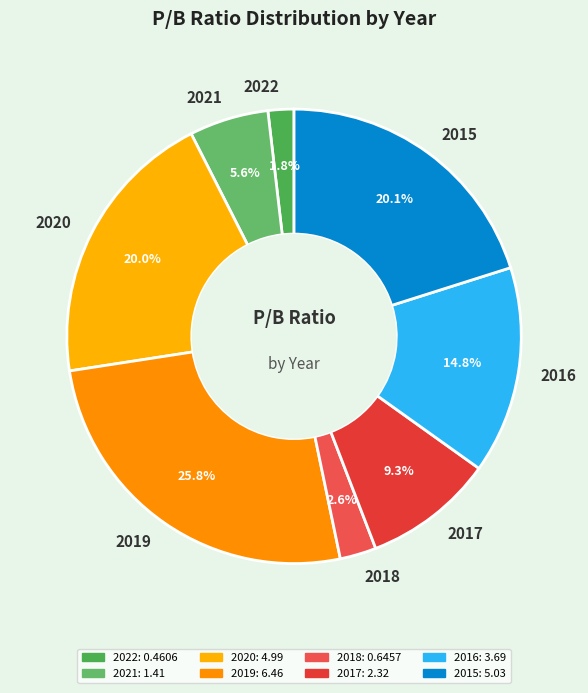

Approximately how many times larger is the value at 2015 compared to 2020?

1.0